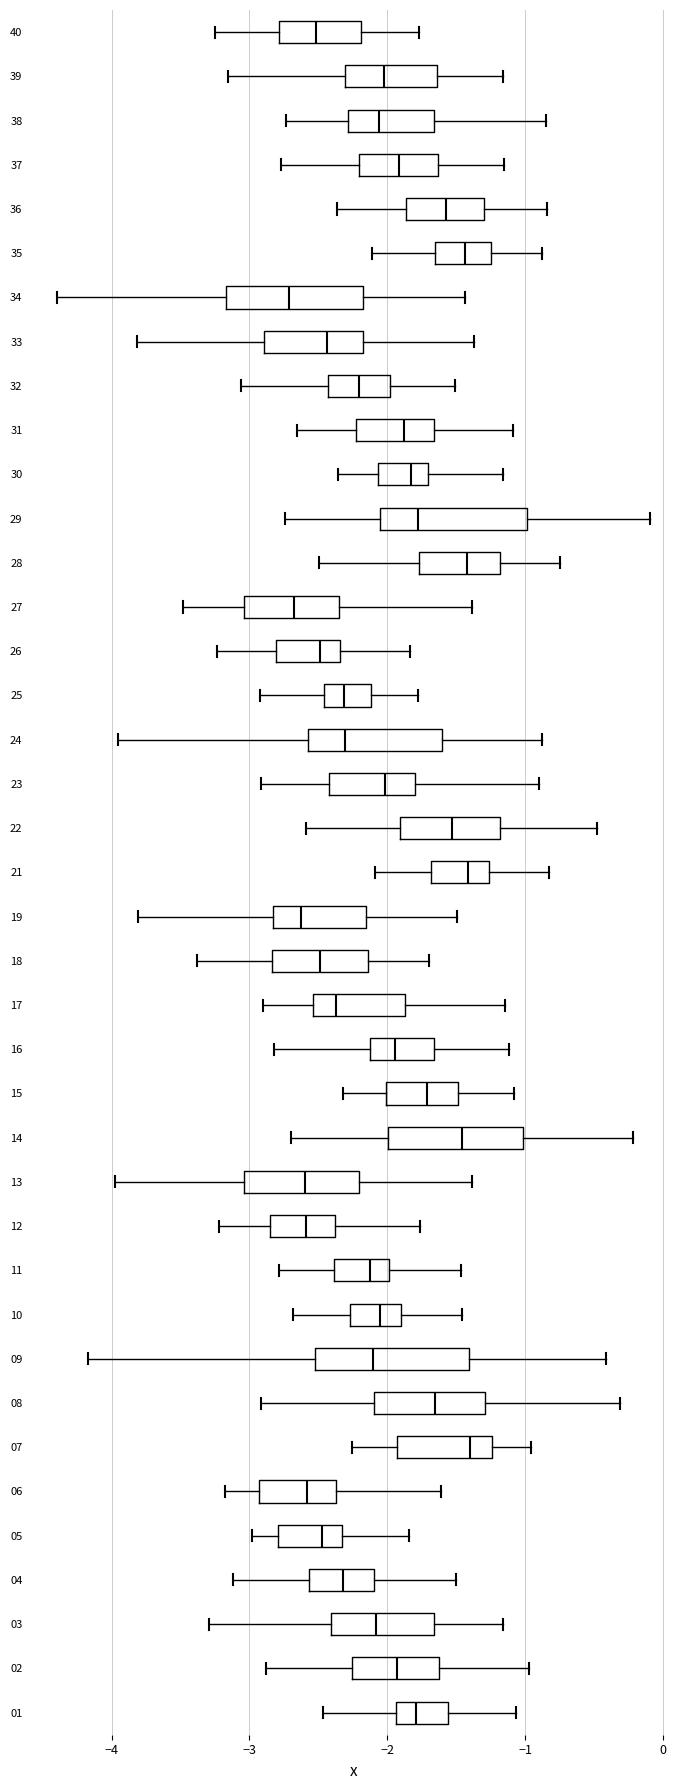

Where is the left edge of the box at y = 05 on the x-axis? The values are not printed on the chart, so give them approximately, as read against the axis.

-2.8